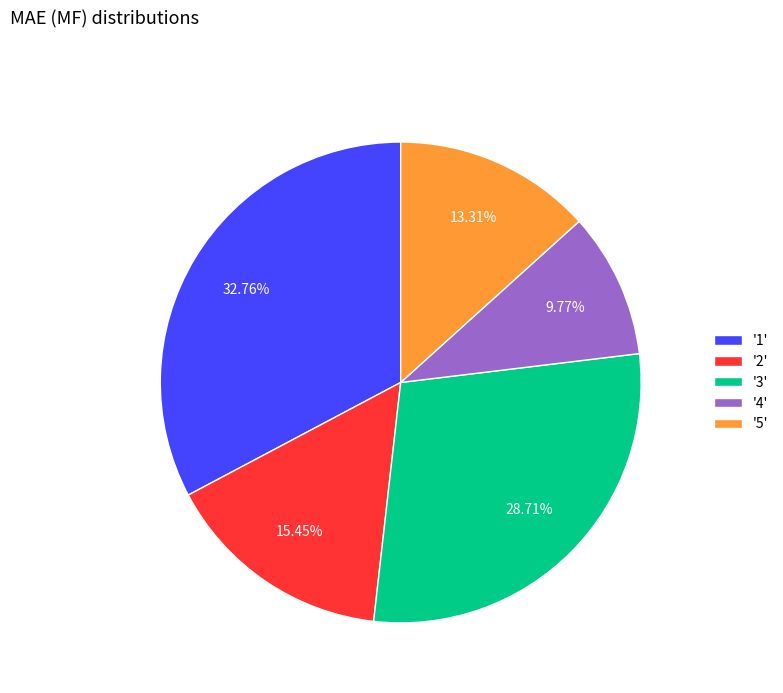

Combined, do '1' and '2' account for over 50%?

No